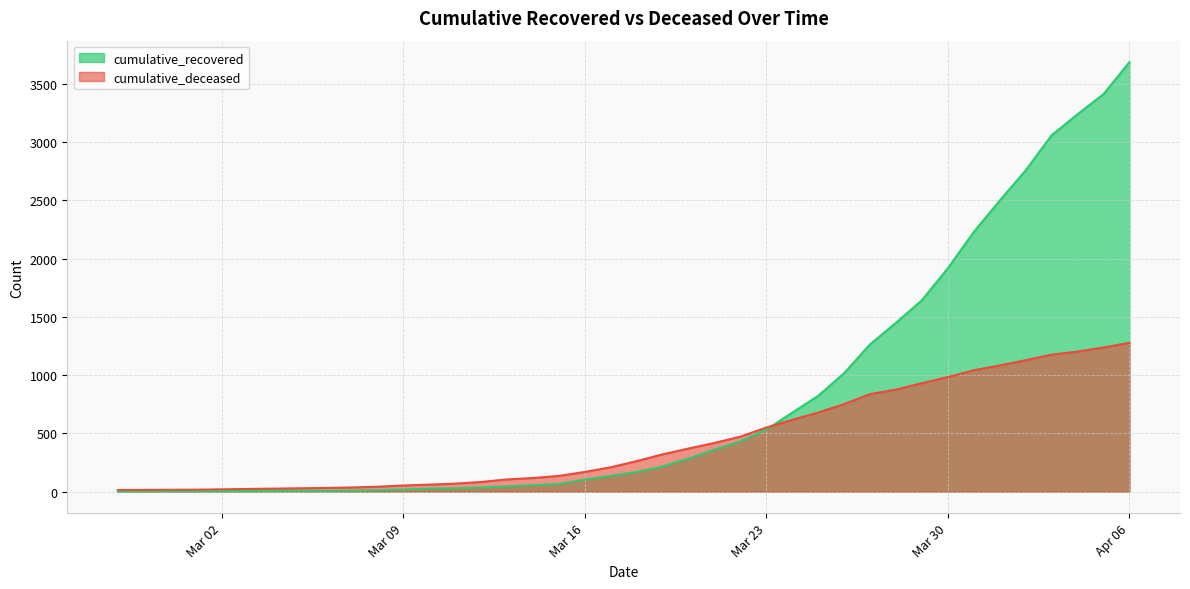

At which category is the sum across all series the highest?

Apr 06